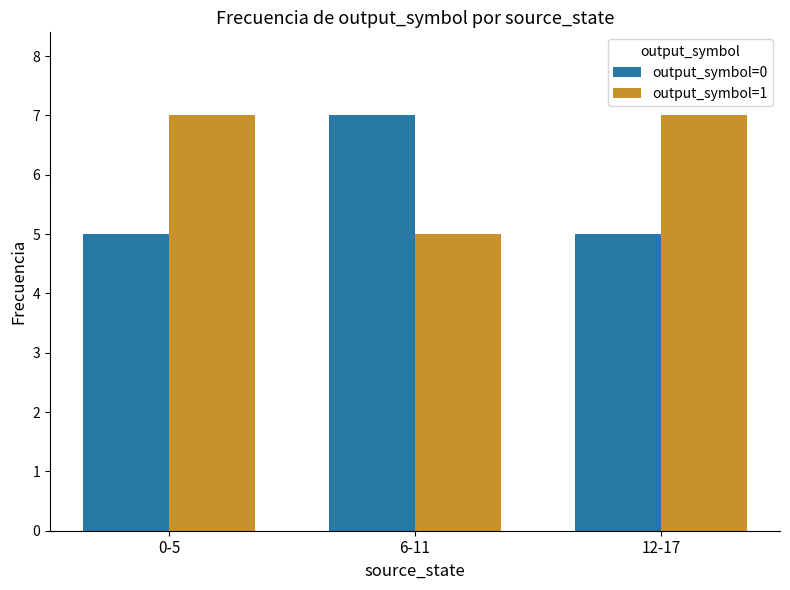

How many series are shown in this chart?

2